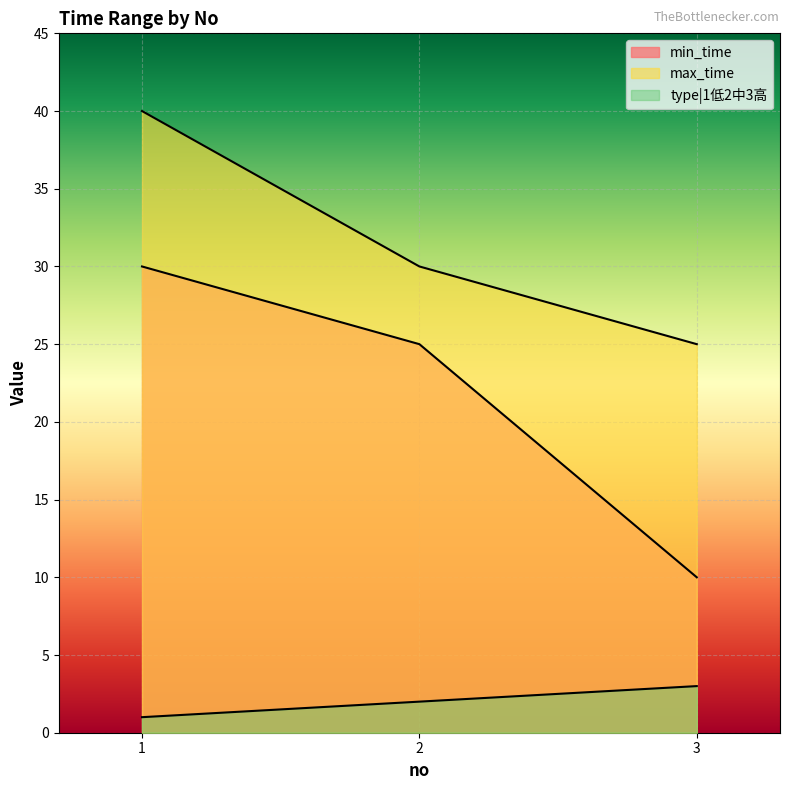

Rank the series by their average value, from lowest to highest.

type|1低2中3高, min_time, max_time